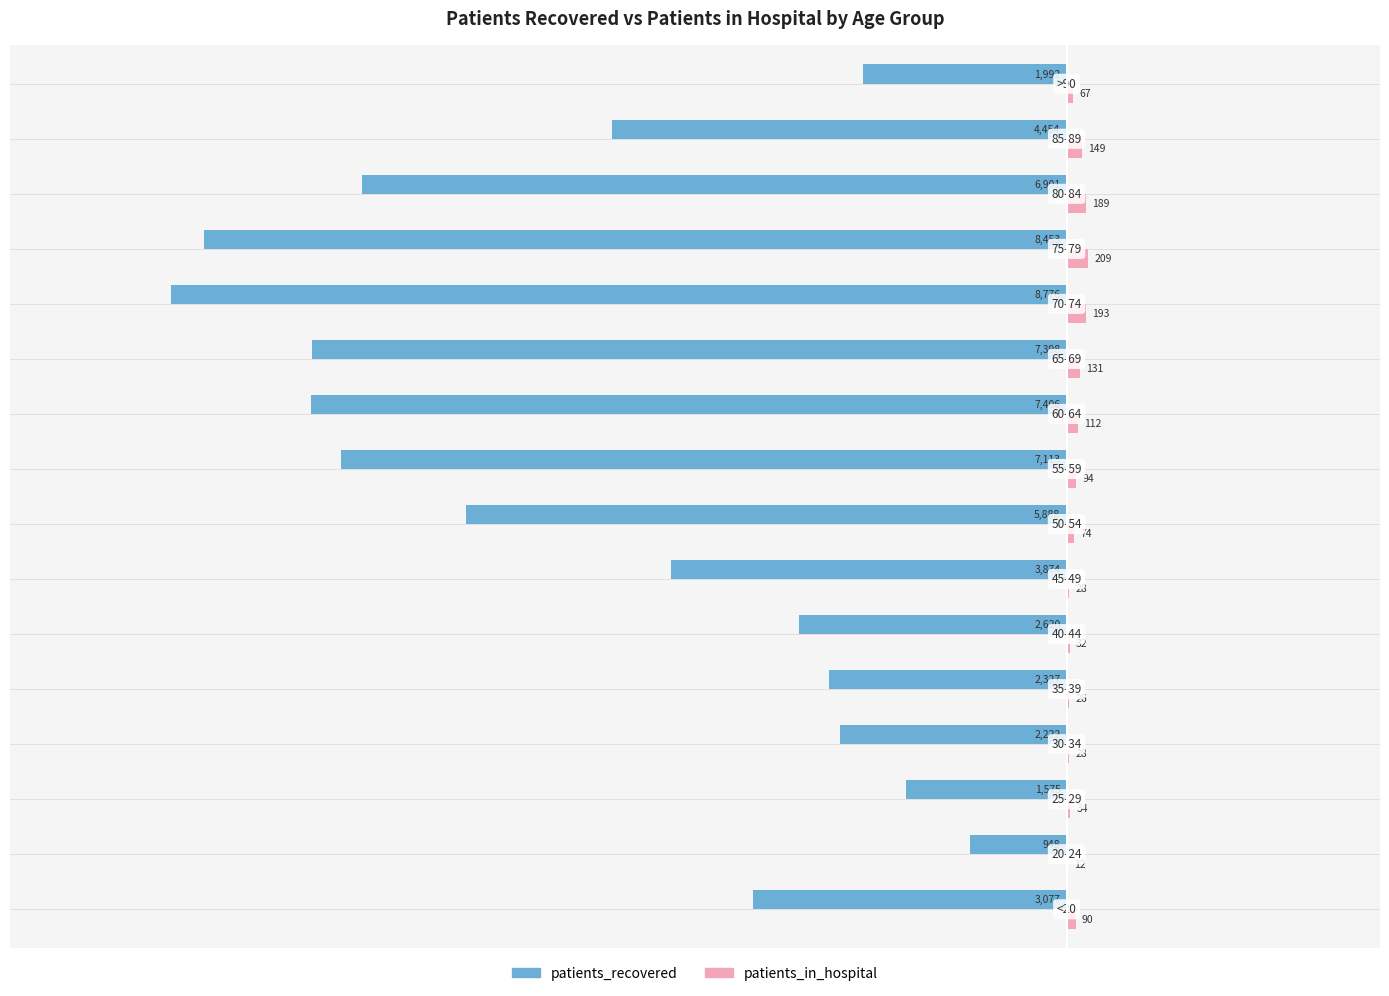

What is the sum of all patients_in_hospital values?

1468